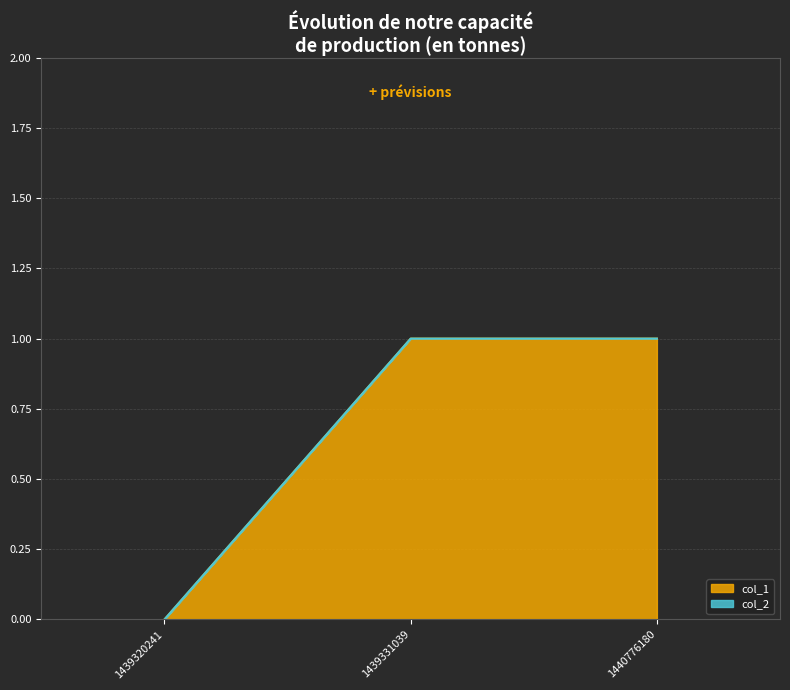

List the labels in order of value, largest first.

1439331039, 1440776180, 1439320241